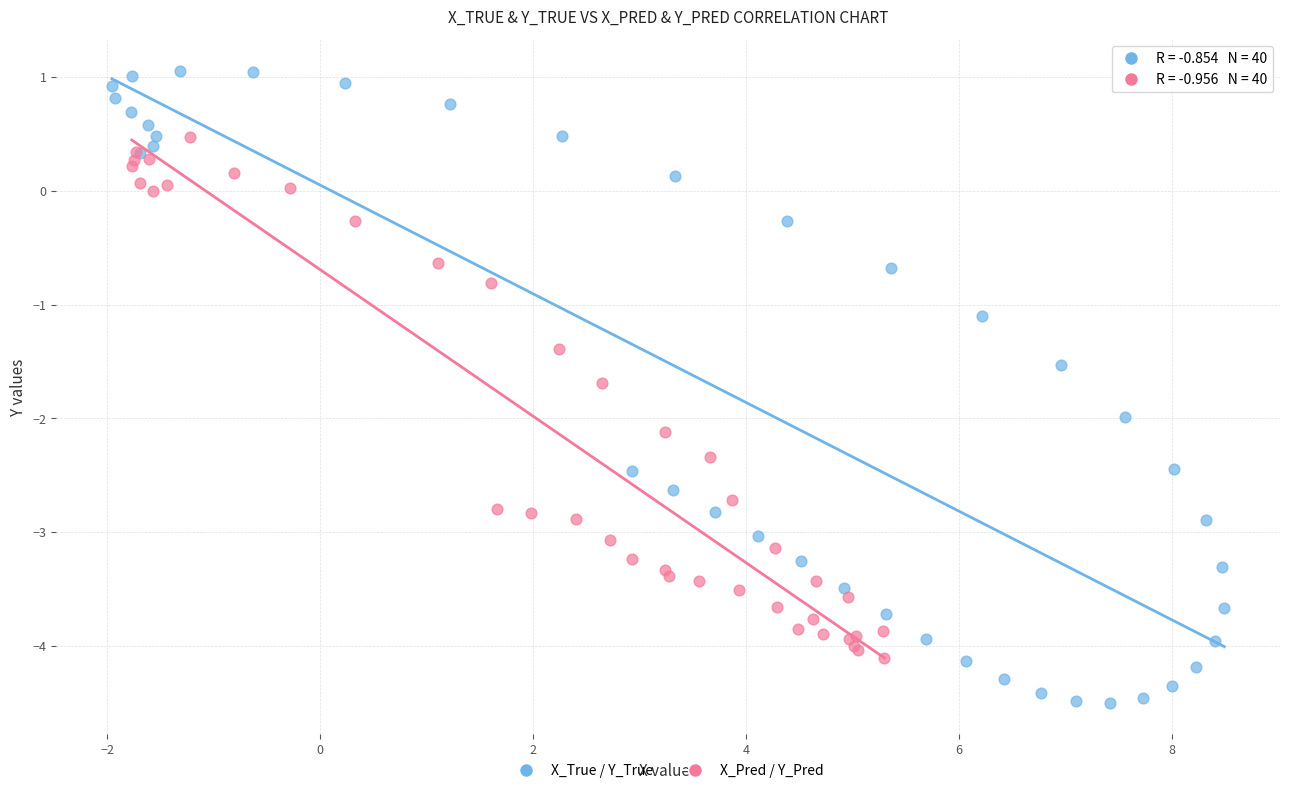

Which series reaches the maximum Y coordinate?

X_True / Y_True